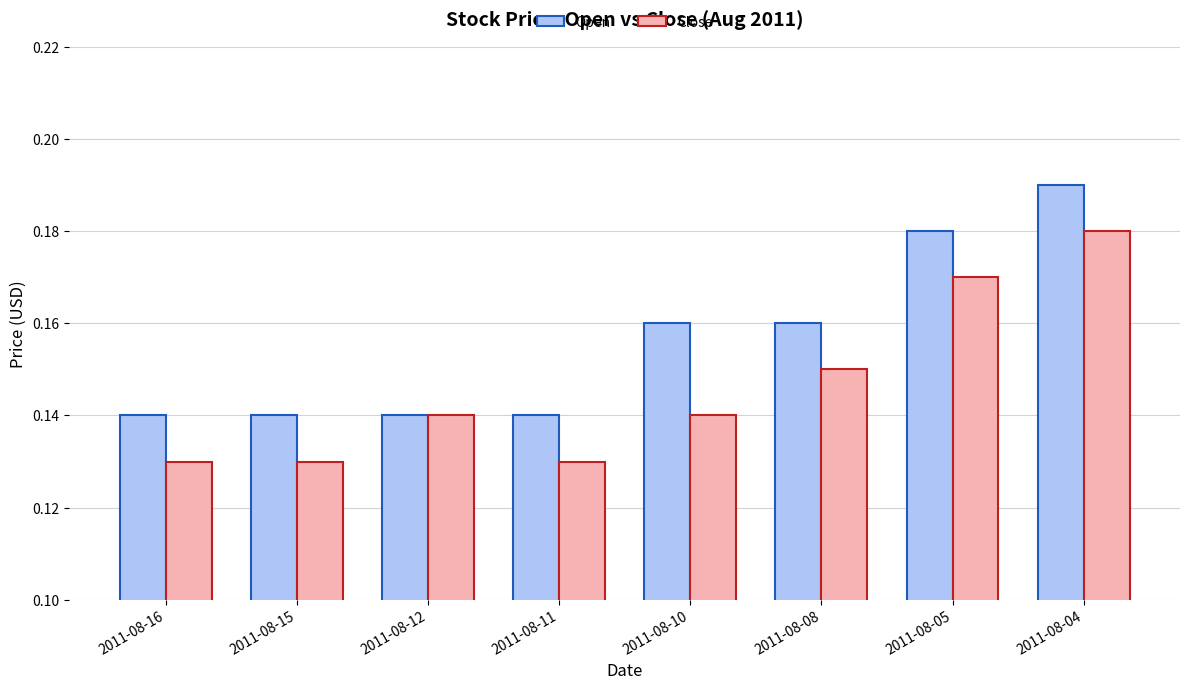

Which series changed the most between 2011-08-15 and 2011-08-12?

Close